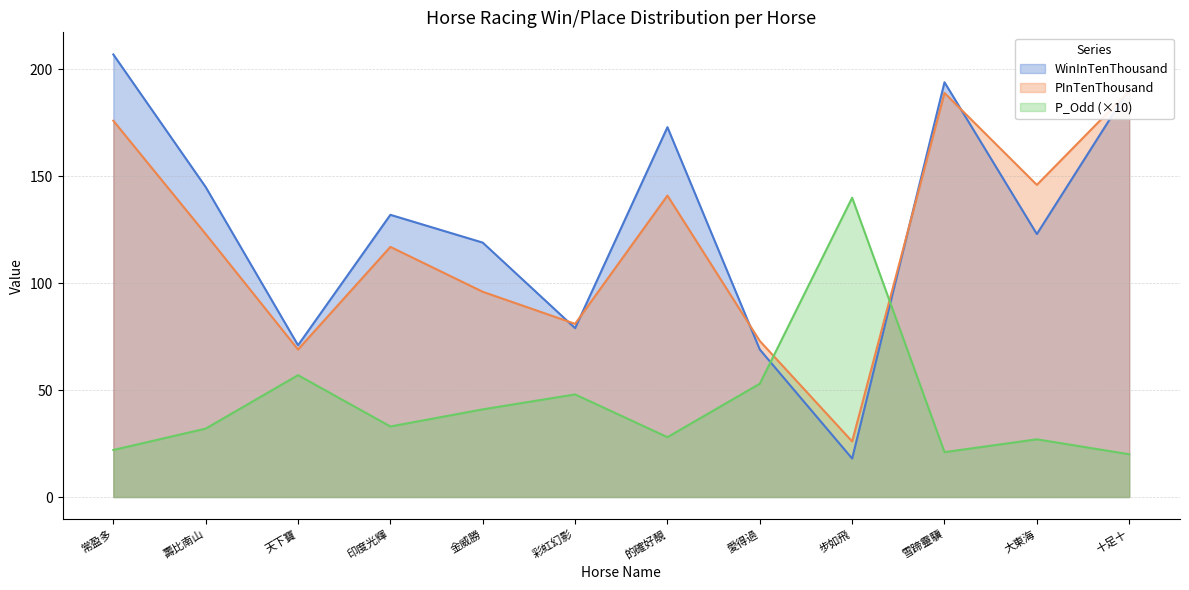

The PInTenThousand series shows 112 at 天下寶. True or false?

False